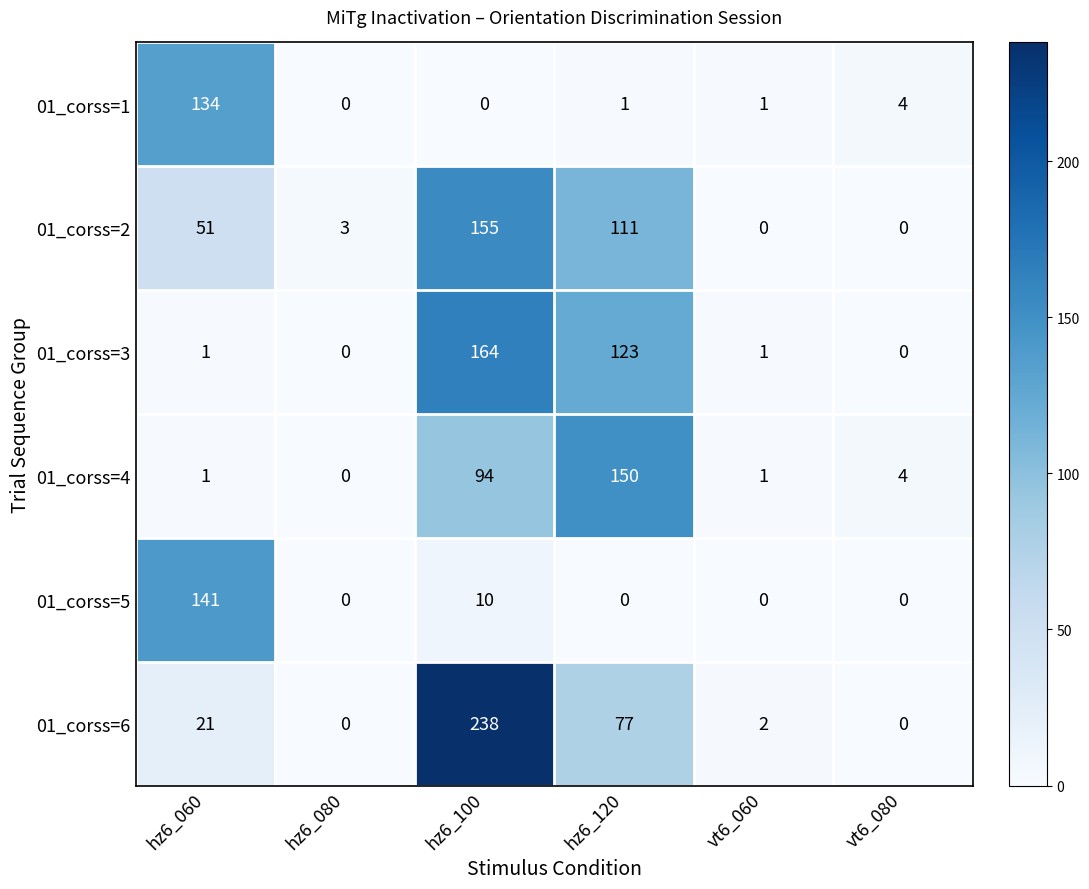

Which category has the highest value across all series?

hz6_100